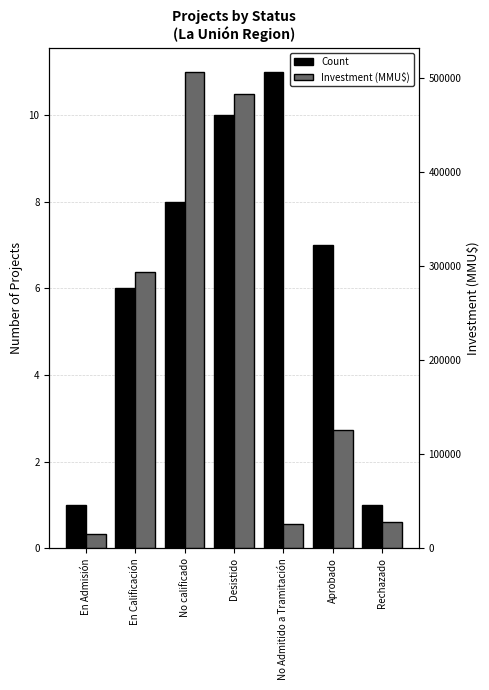

Which series has the largest range (max minus min)?

Investment (MMU$)